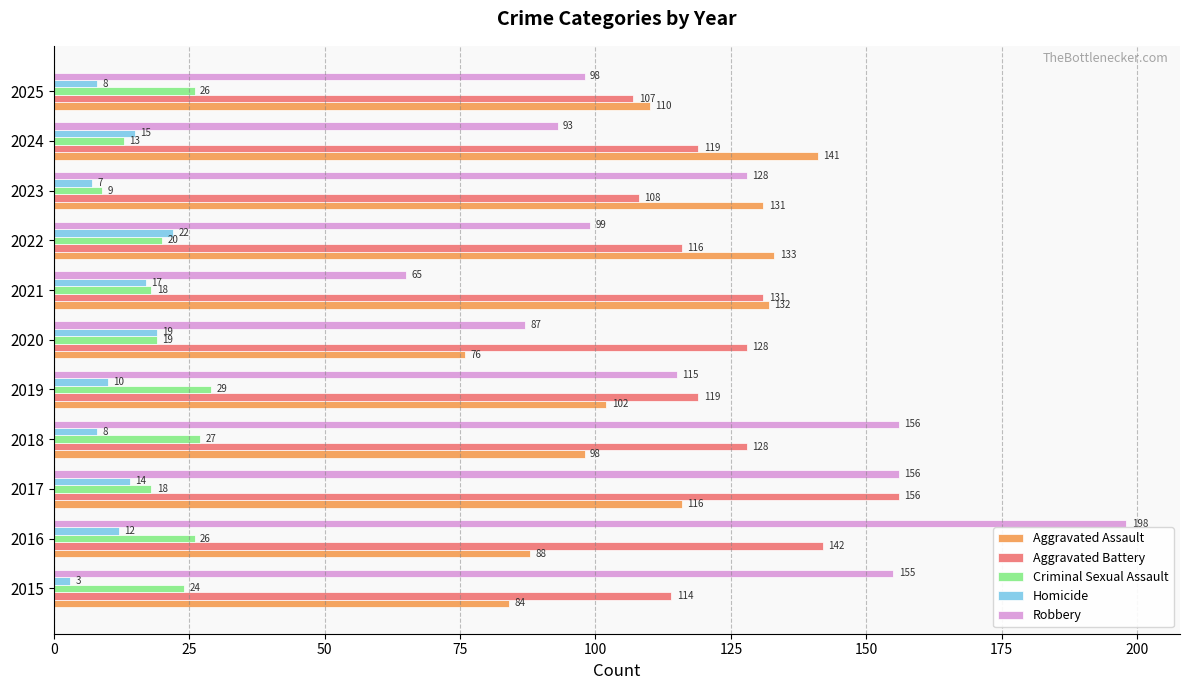

At which category is the sum across all series the highest?

2016